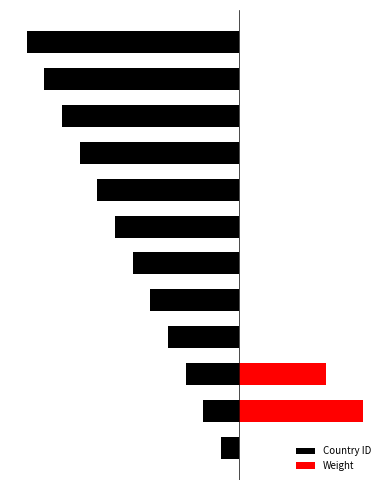

Read the Weight value at 2.

0.4